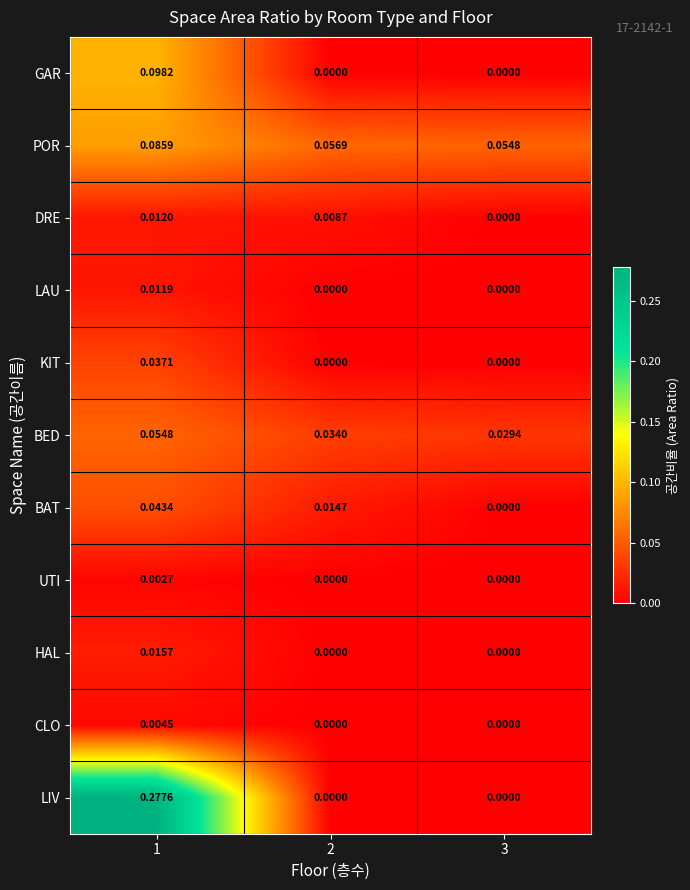

Is the value of GAR at 3 greater than the value of CLO at 1?

No